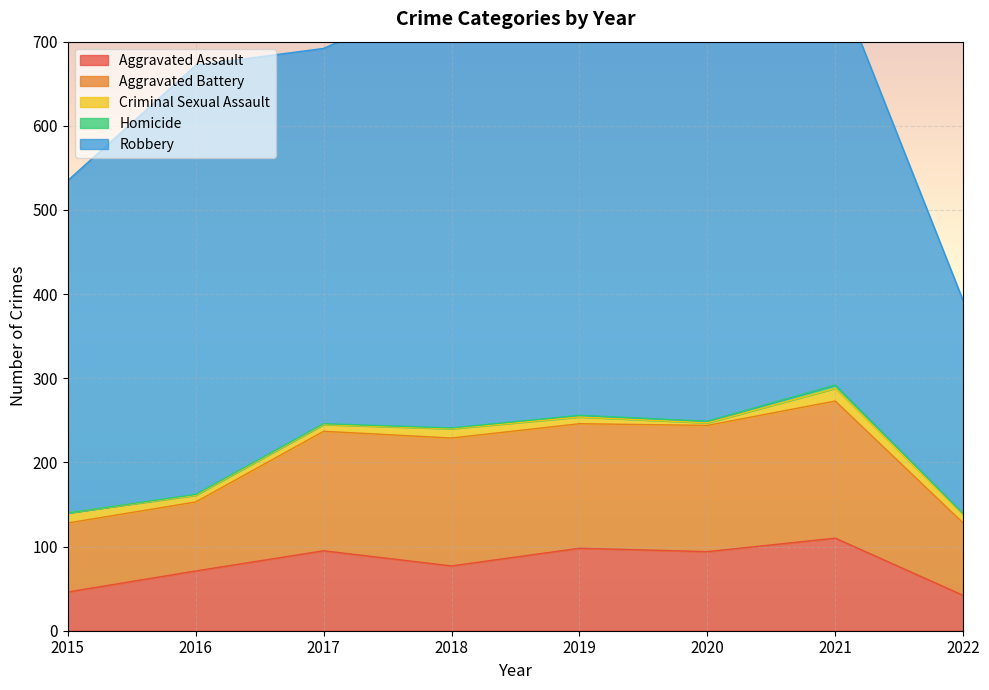

Where does the Aggravated Assault series first go above 94?

2017